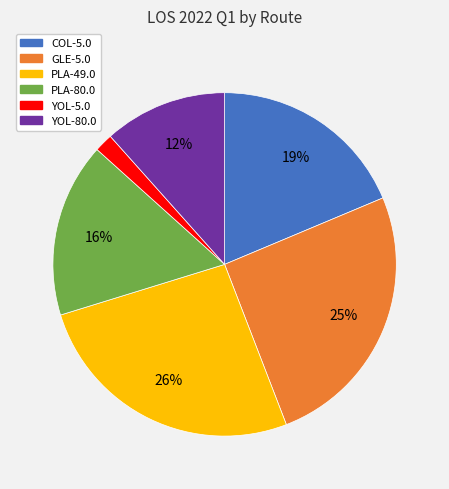

Which category has the smallest portion of the pie?

YOL-5.0